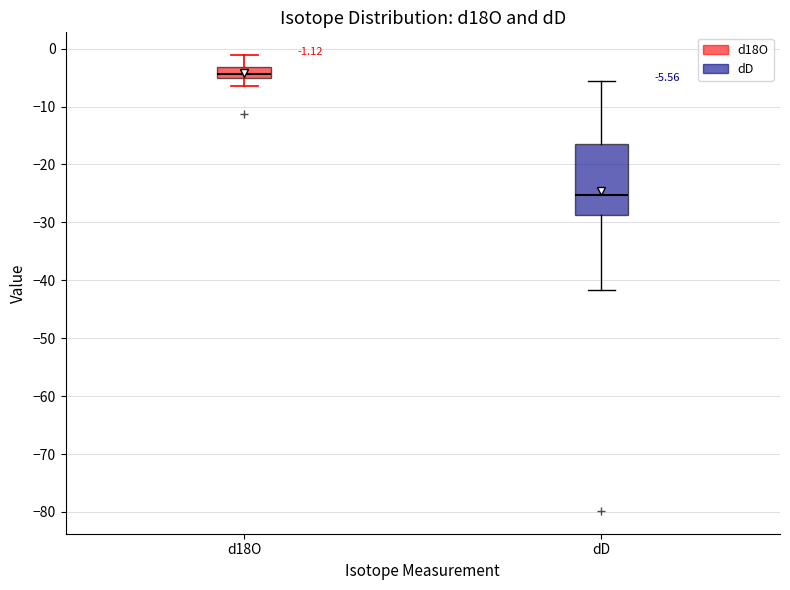

Which box's median line is the highest?

d18O